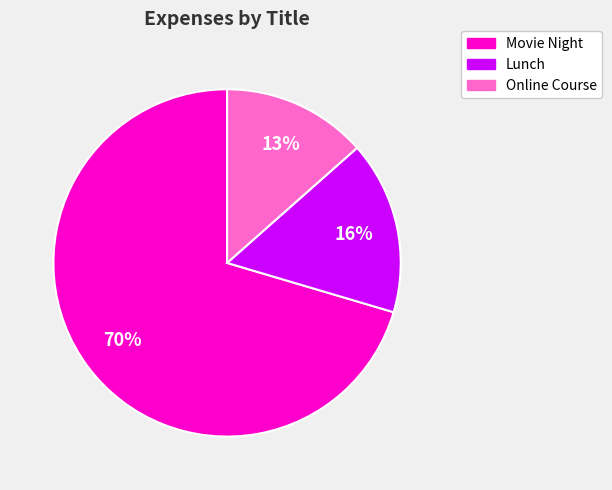

Is Movie Night the majority of the pie?

Yes